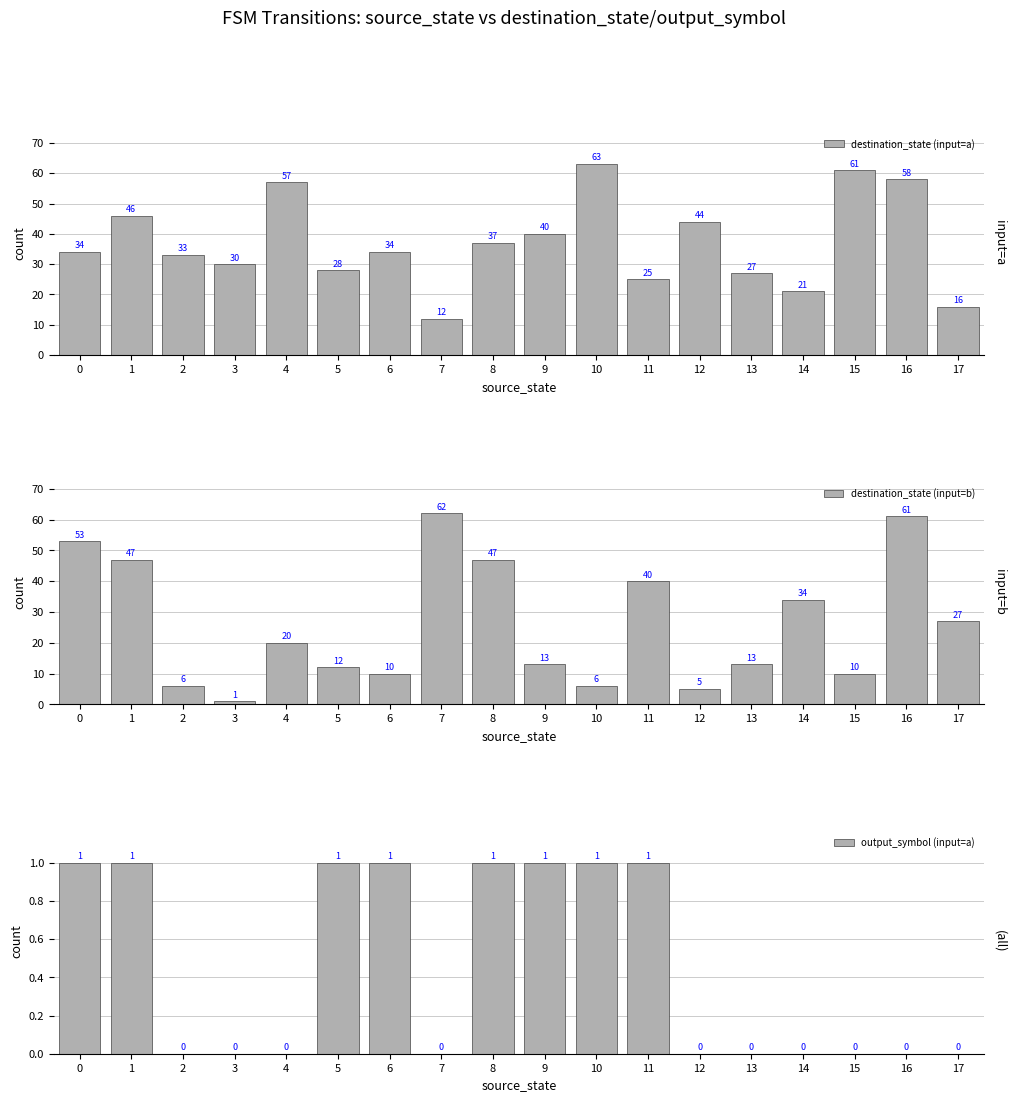

List the series in order of their overall mean, lowest first.

output_symbol (input=a), destination_state (input=b), destination_state (input=a)